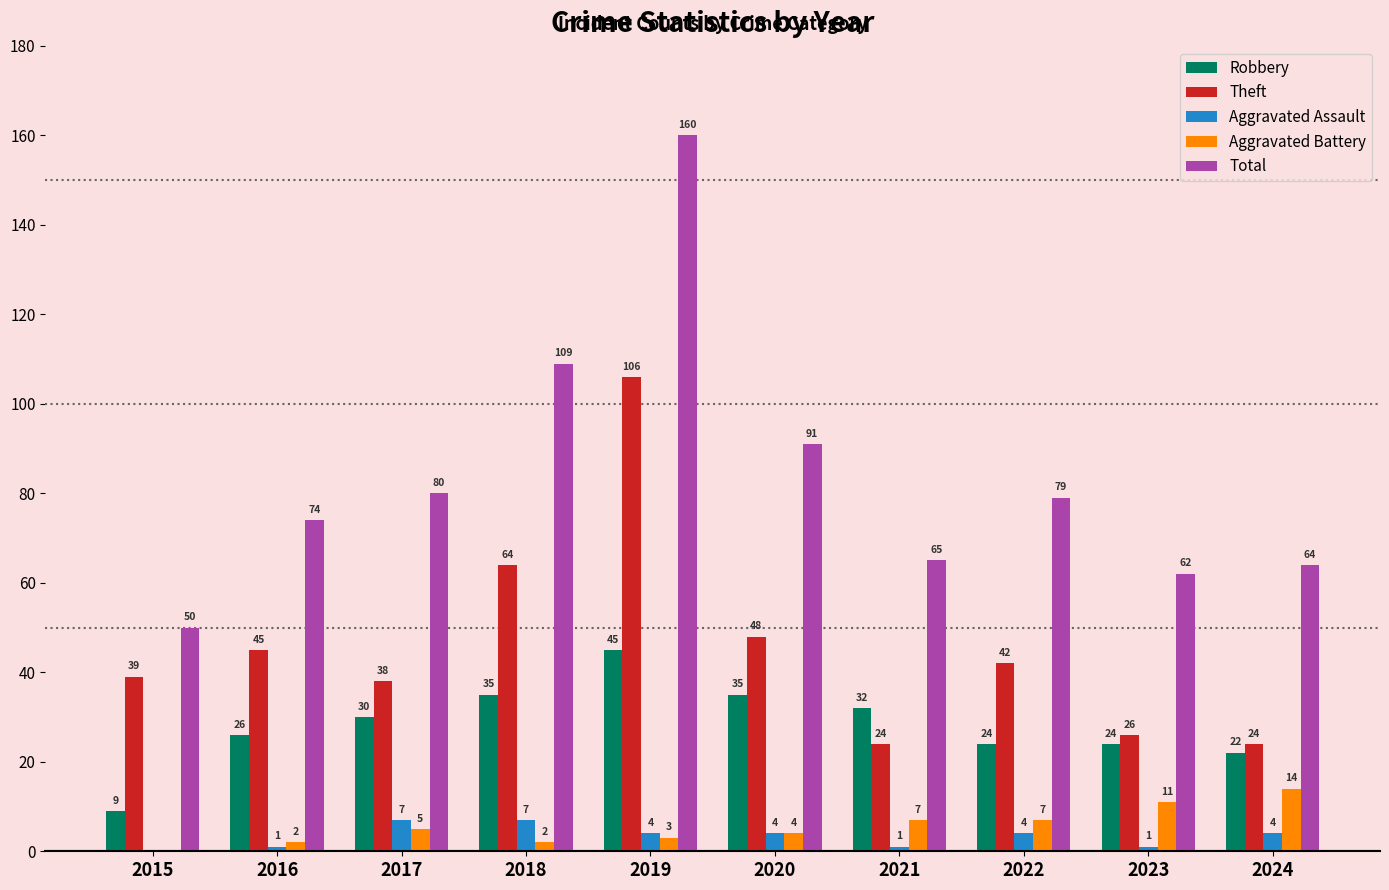

Reading left to right, extract all data points from this chart.

Robbery: 9	26	30	35	45	35	32	24	24	22
Theft: 39	45	38	64	106	48	24	42	26	24
Aggravated Assault: 0	1	7	7	4	4	1	4	1	4
Aggravated Battery: 0	2	5	2	3	4	7	7	11	14
Total: 50	74	80	109	160	91	65	79	62	64